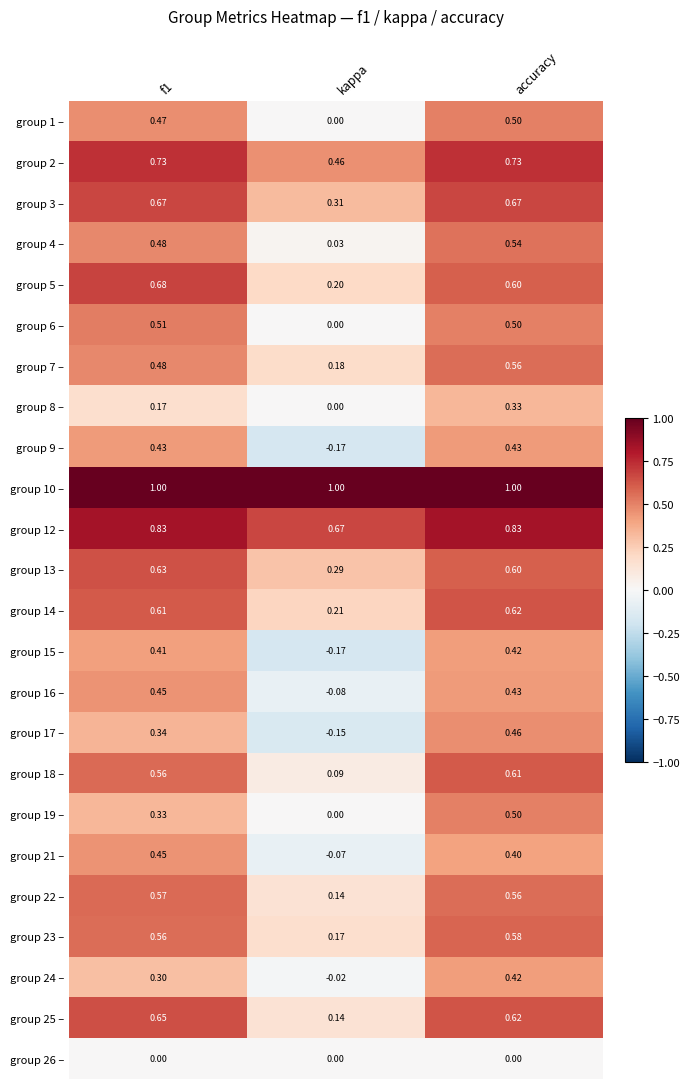

At how many categories does at least one series exceed 0?

3